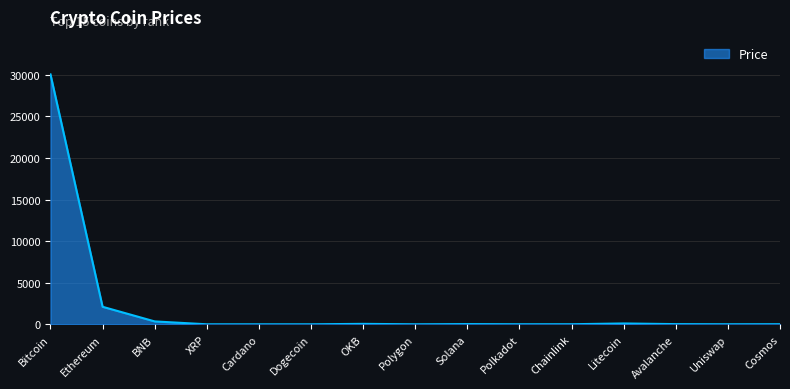

Does the chart have visible grid lines?

Yes